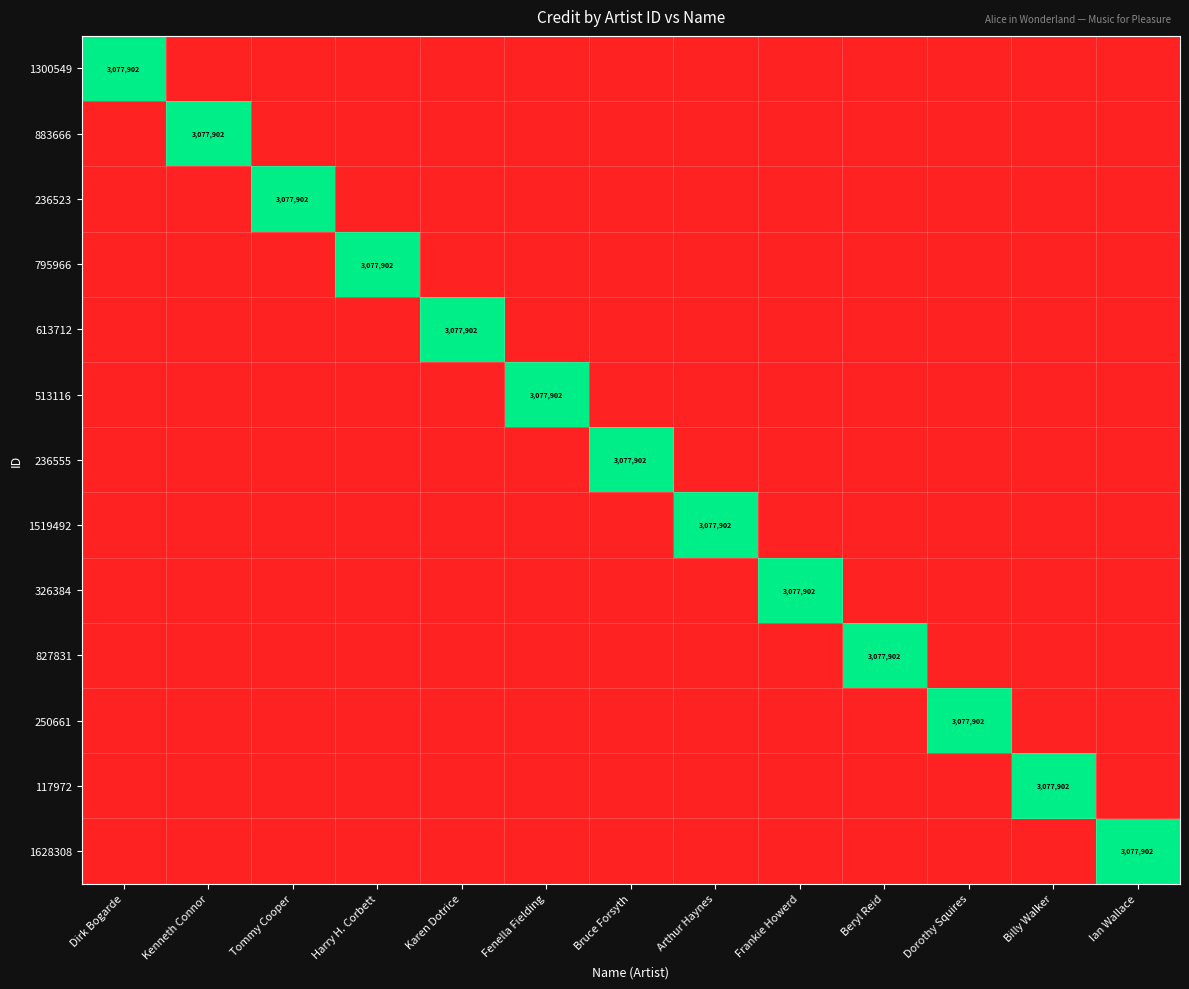

Is it true that 326384 equals 3077902 at Frankie Howerd?

True